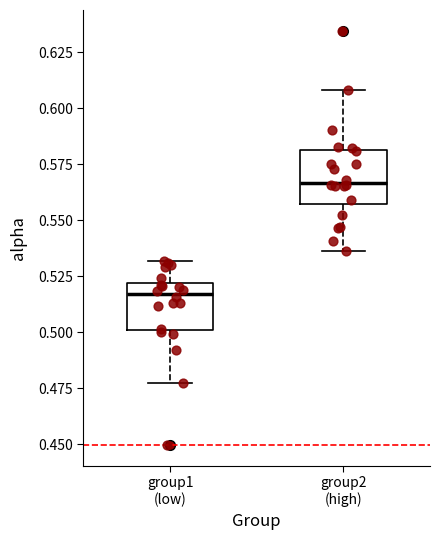

Which box's median line is the lowest?

group1 (low)